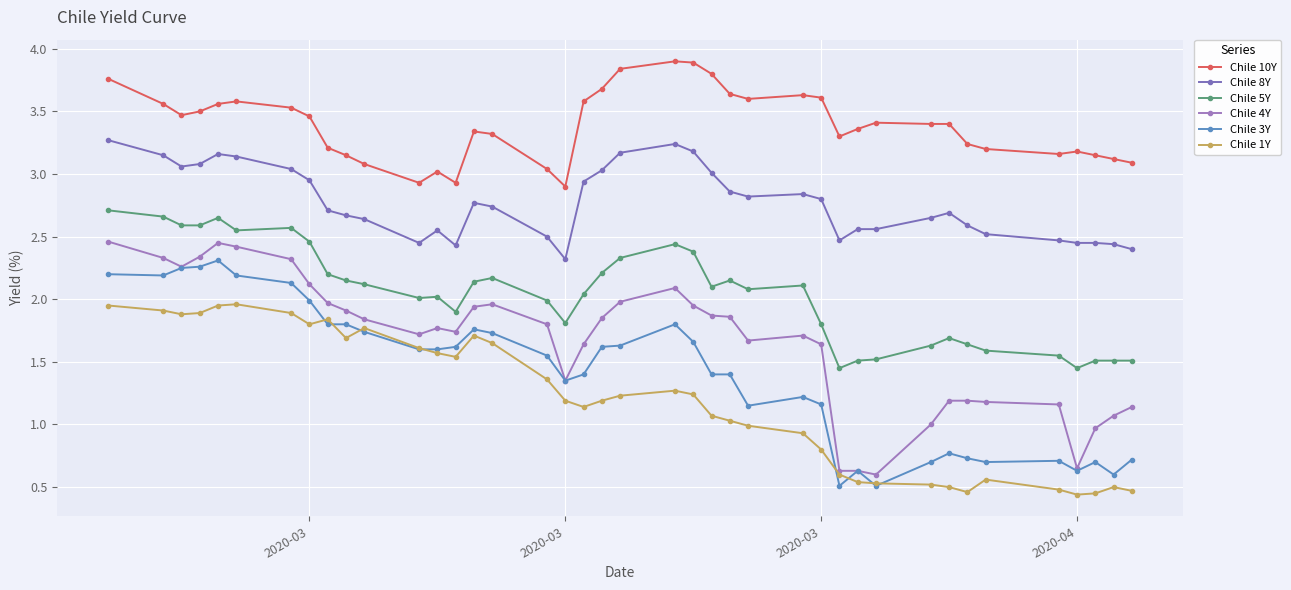

What is the sum of all Chile 8Y values?

110.8